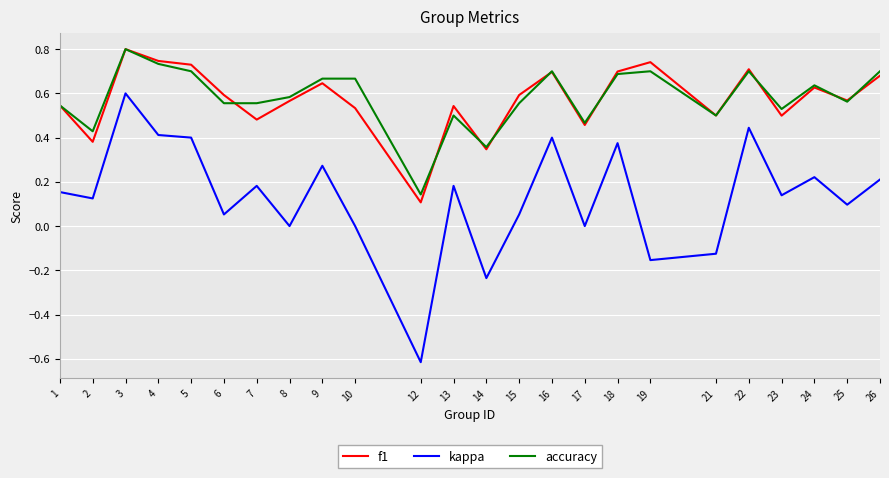

At 10, list the series in order from largest to smallest.

accuracy, f1, kappa